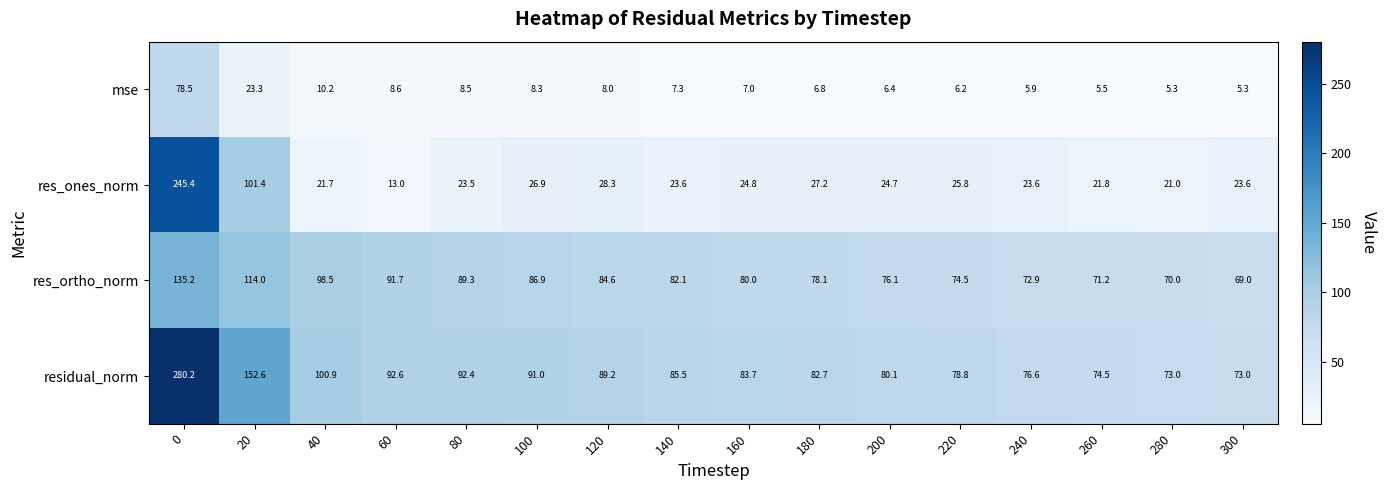

Which series has the widest spread of values?

res_ones_norm